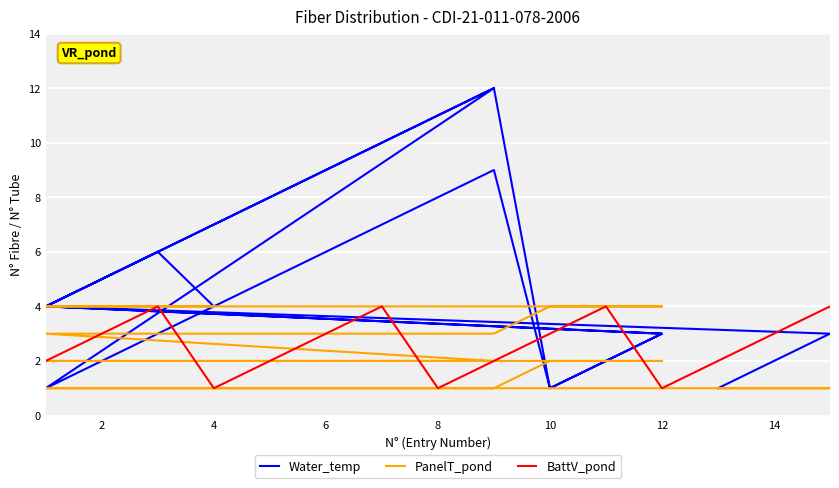

How many intersections are there between Water_temp and PanelT_pond?

3